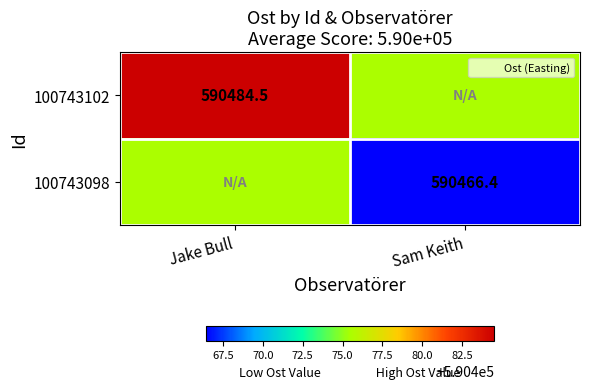

At which category does the chart reach its peak across all series?

Jake Bull